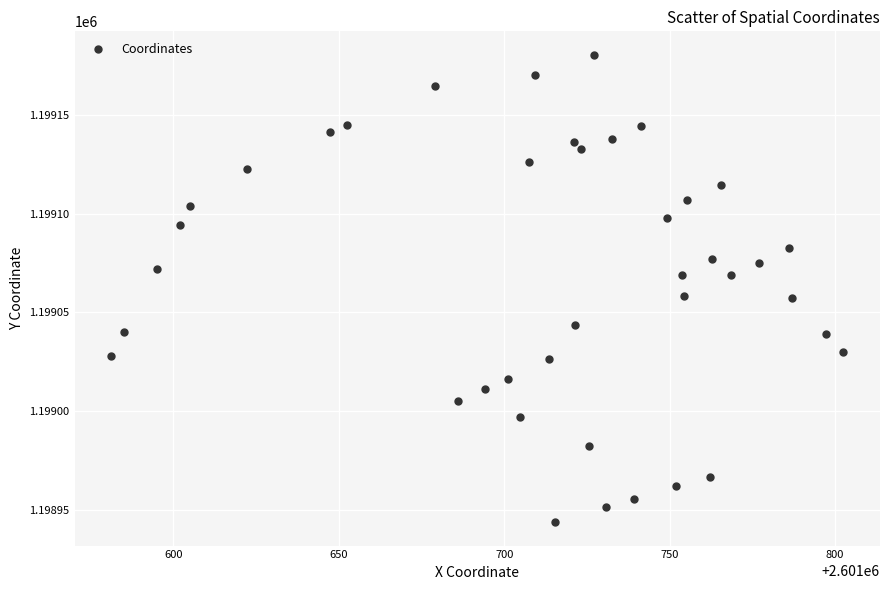

What is the range of X values (max minus min)?

221.3